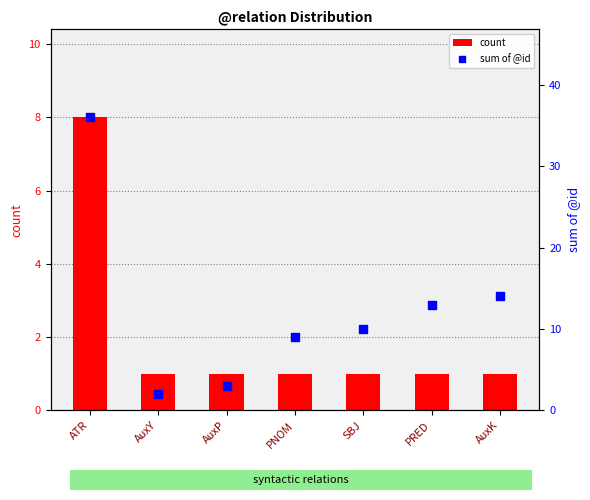

Which series has the largest total across all categories?

sum of @id